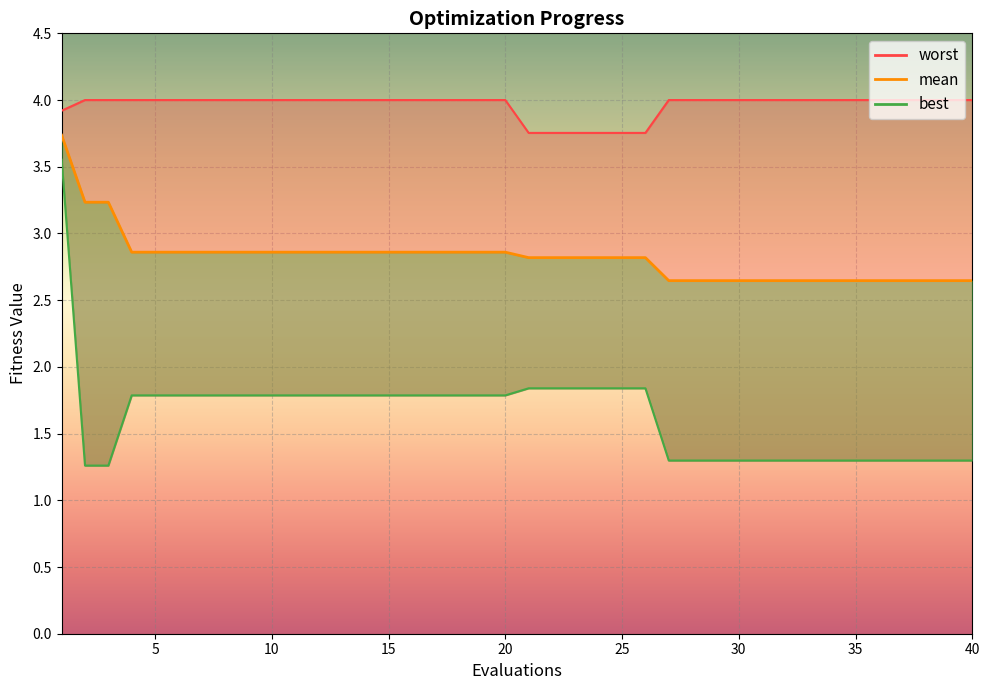

True or false: best and worst cross at least once.

False